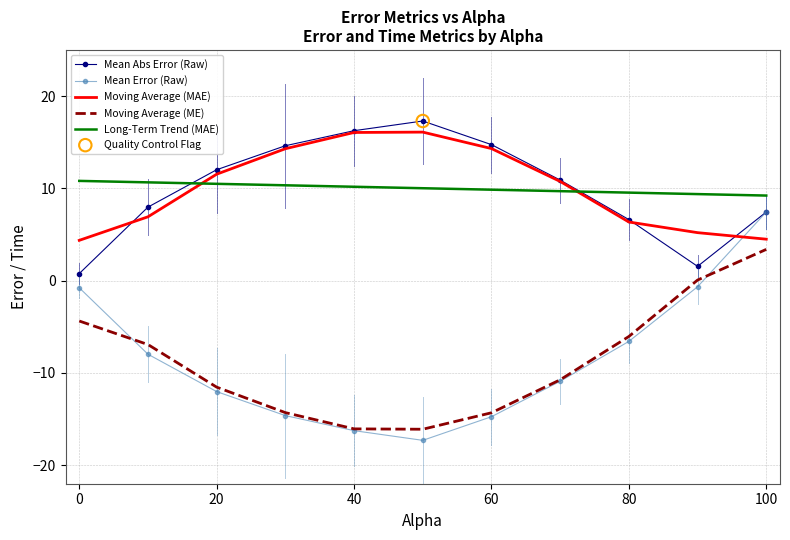

What is the greatest value displayed?

17.3